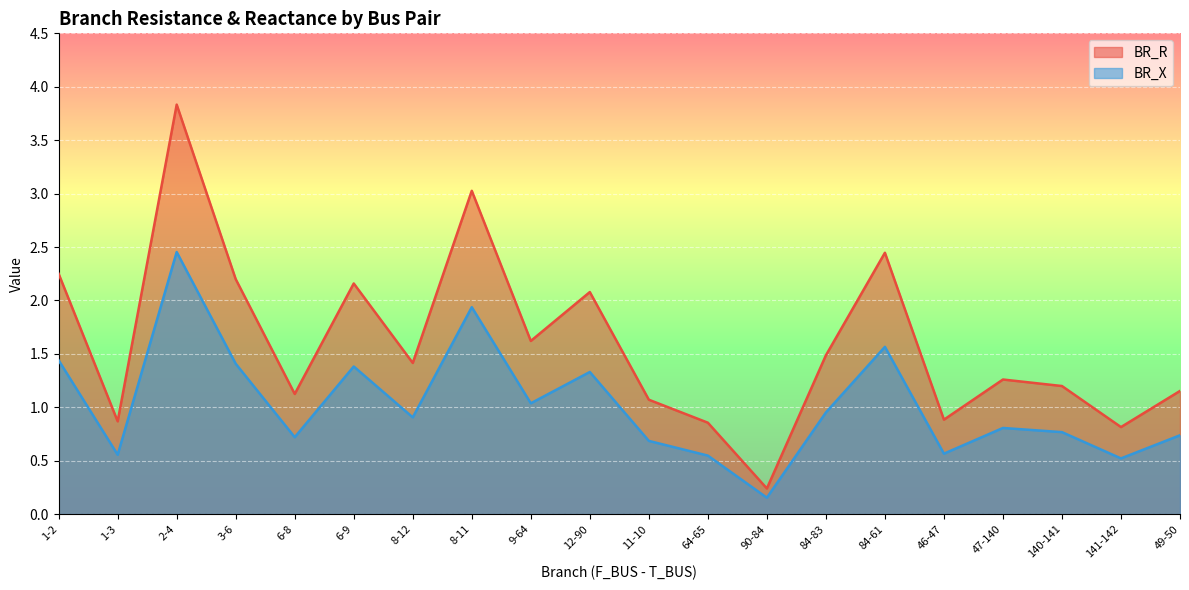

The value of BR_R at 49-50 is 1.2. True or false?

True